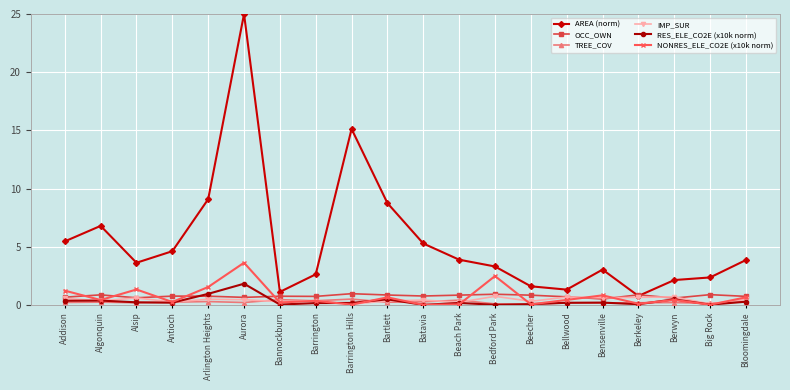

True or false: RES_ELE_CO2E (x10k norm) has a value of 0.2 at Bellwood.

True